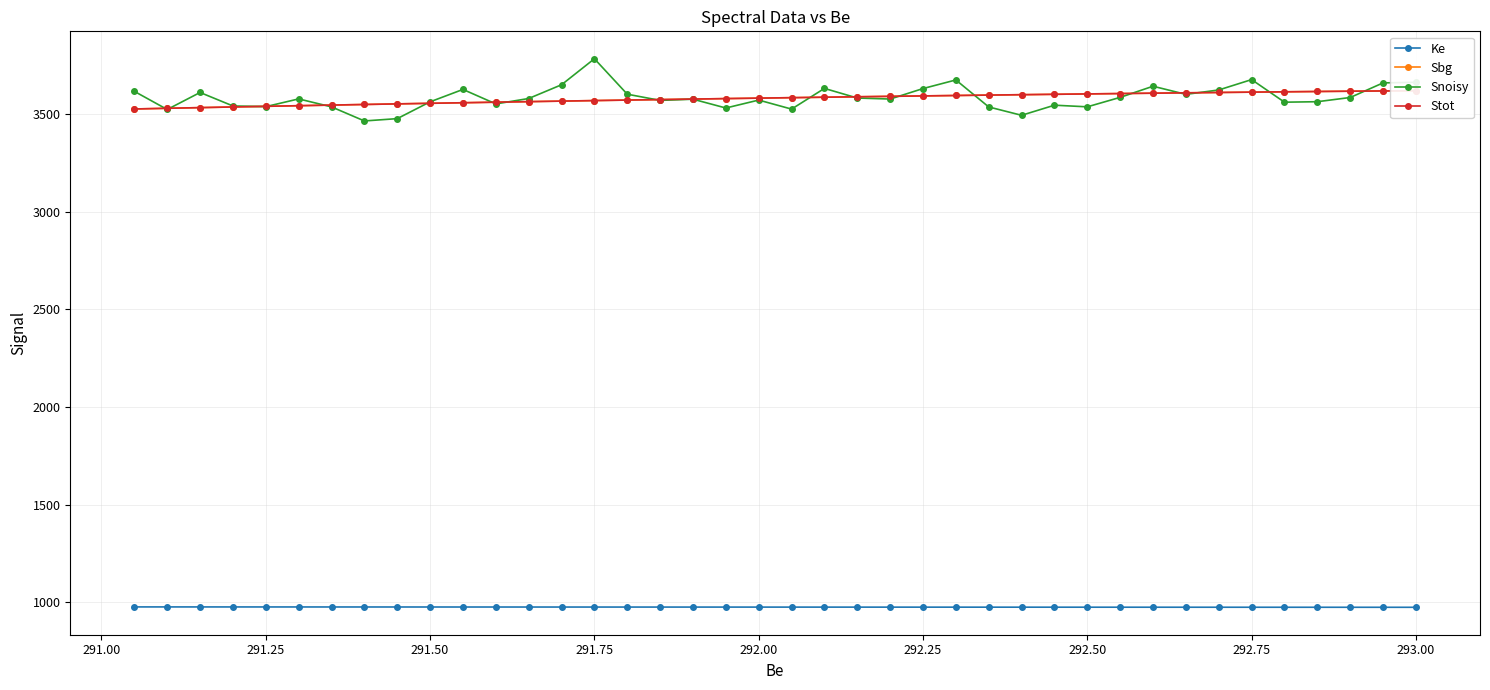

How many values in the Ke series exceed 975?

19